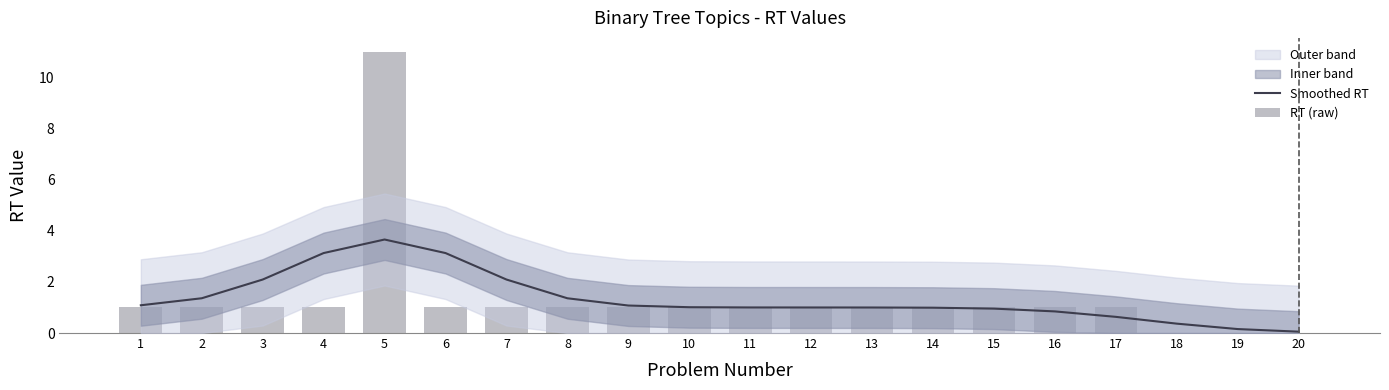

The value of Smoothed RT at 18 is 0.2. True or false?

False